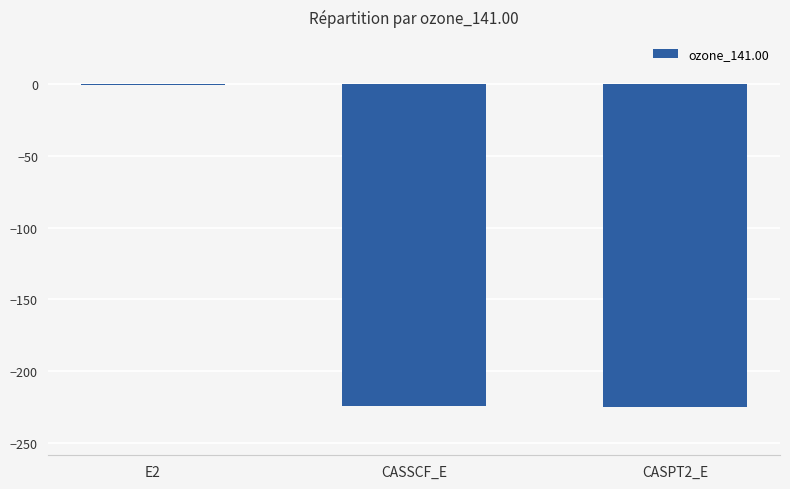

What is the difference between the values at CASPT2_E and E2?

224.5